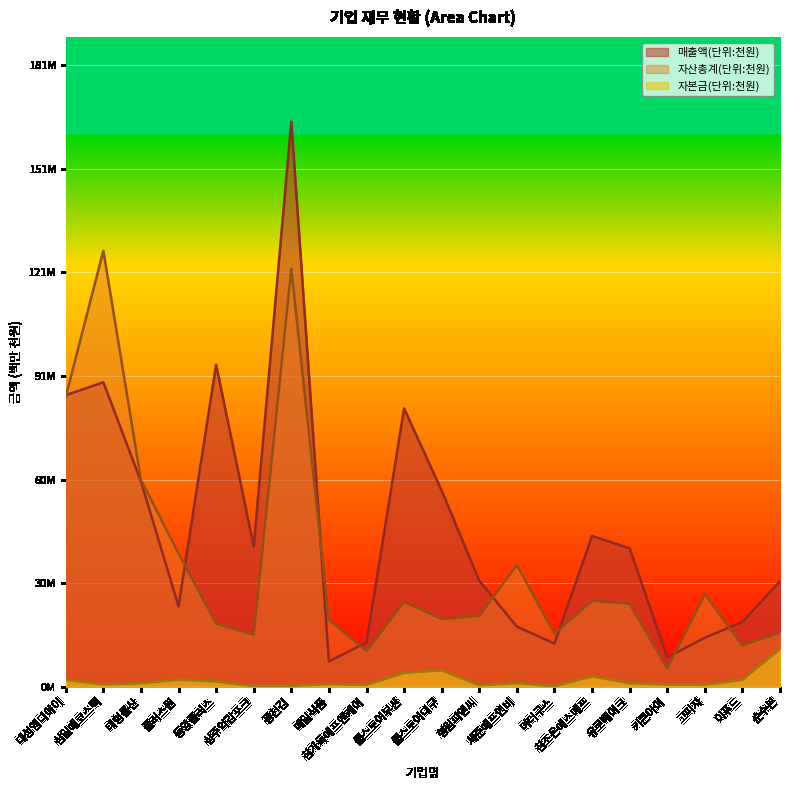

True or false: 자본금(단위:천원) has more than 2 points higher than both neighbors.

True